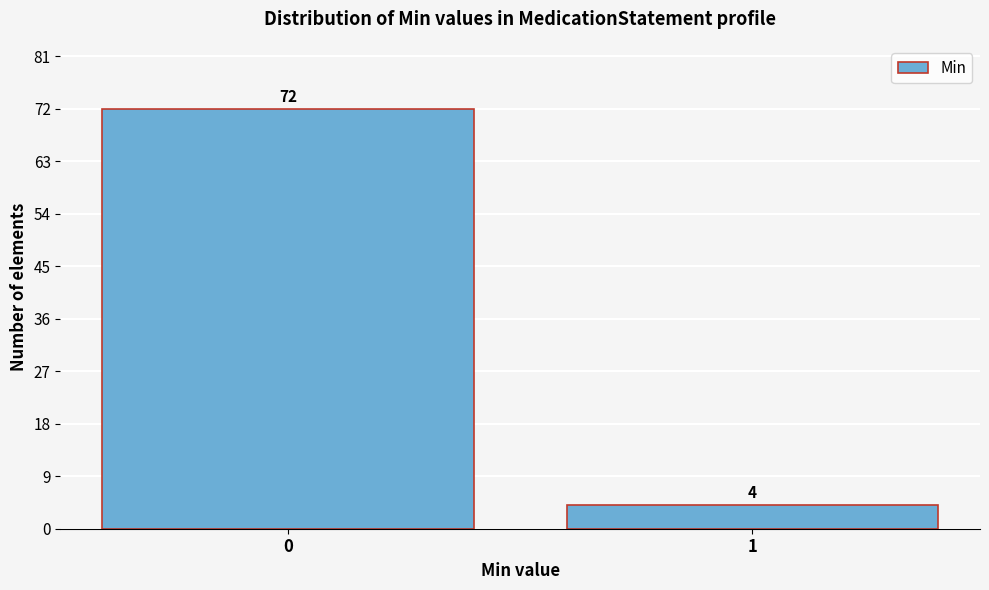

Reading left to right, extract all data points from this chart.

72	4